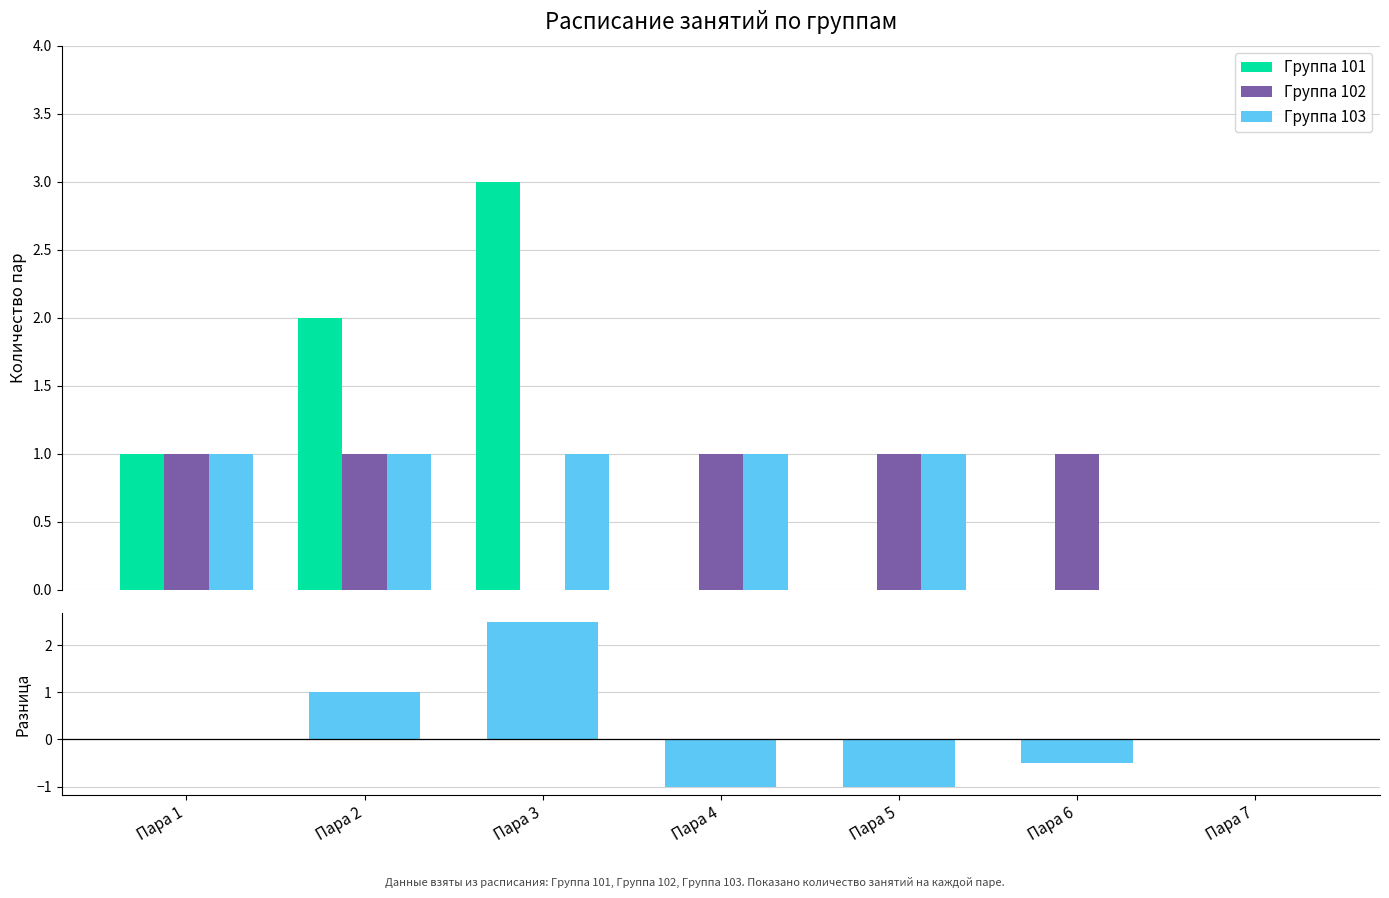

The value of Группа 102 at Пара 4 is 1.0. True or false?

True